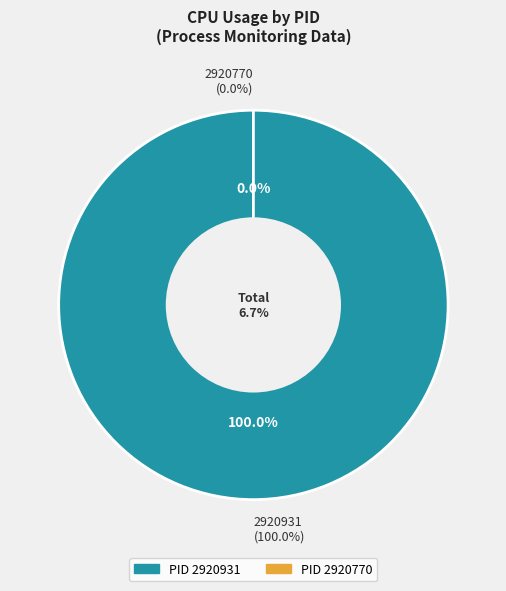

Does 2920770 represent more than half of the total?

No